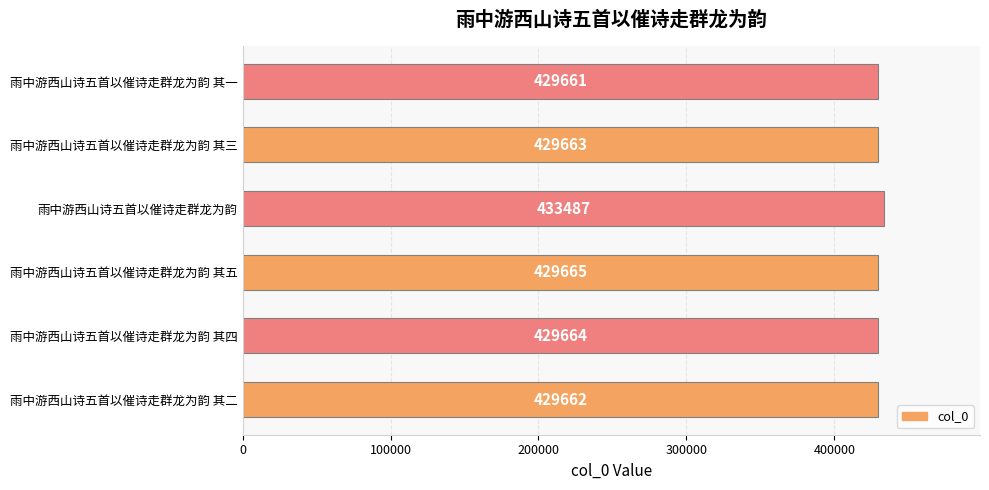

What is the maximum value shown in the chart?

433487